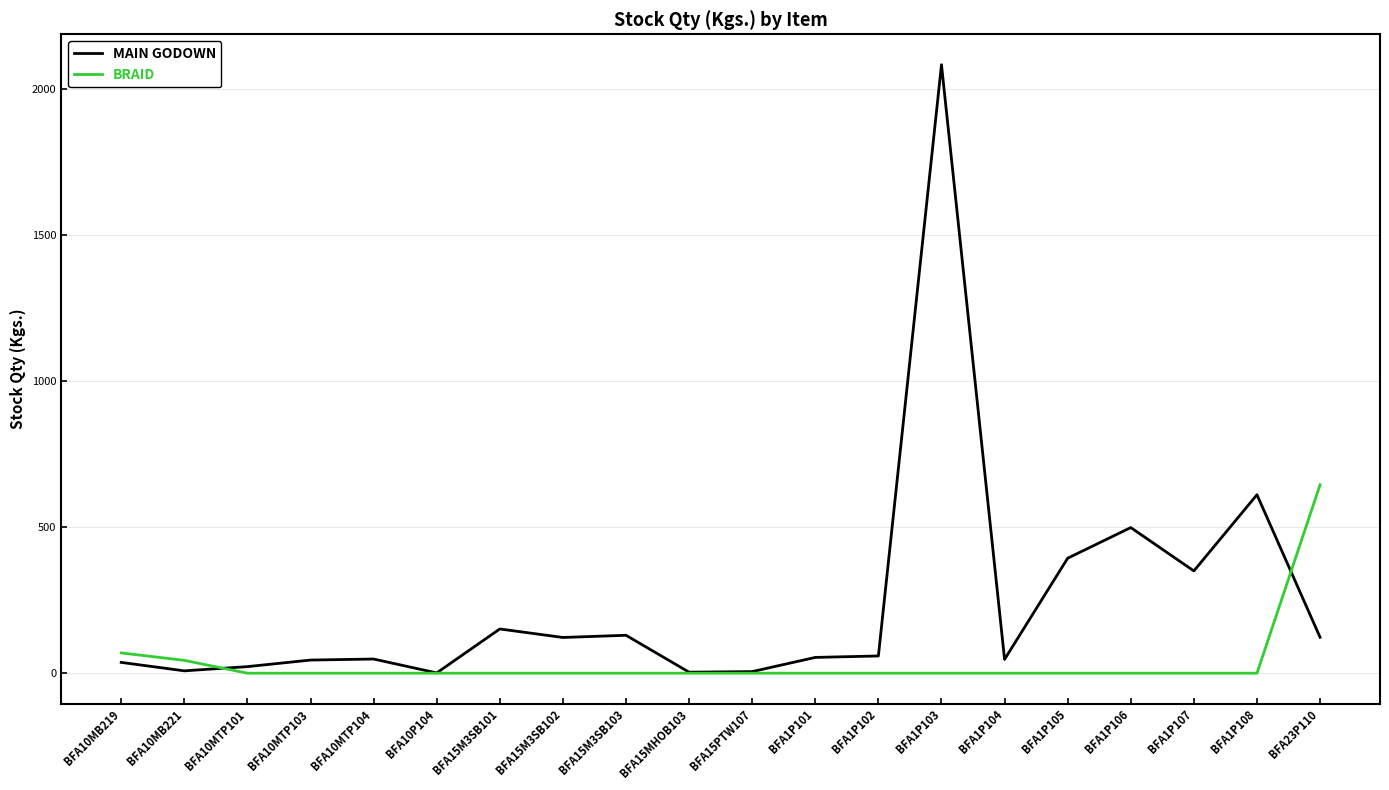

Rank the series by their maximum value, from lowest to highest.

BRAID, MAIN GODOWN